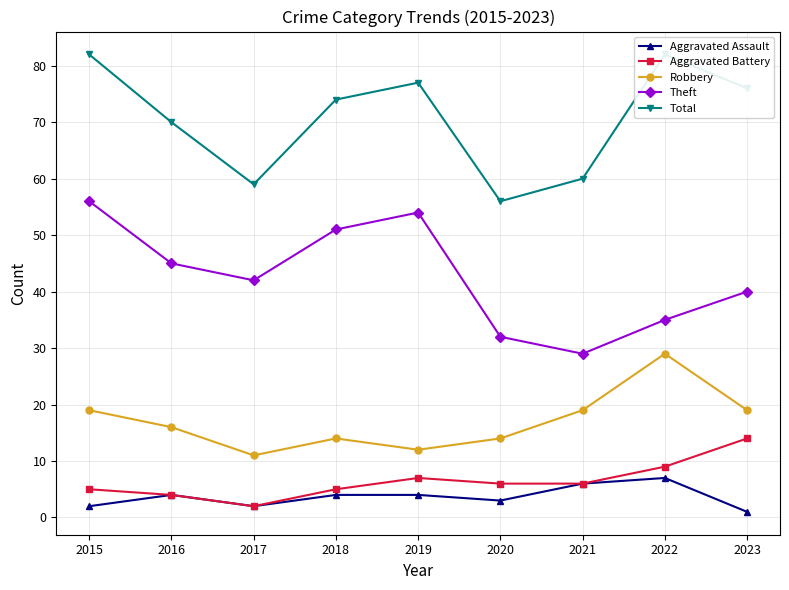

True or false: Theft has more than 1 points higher than both neighbors.

False